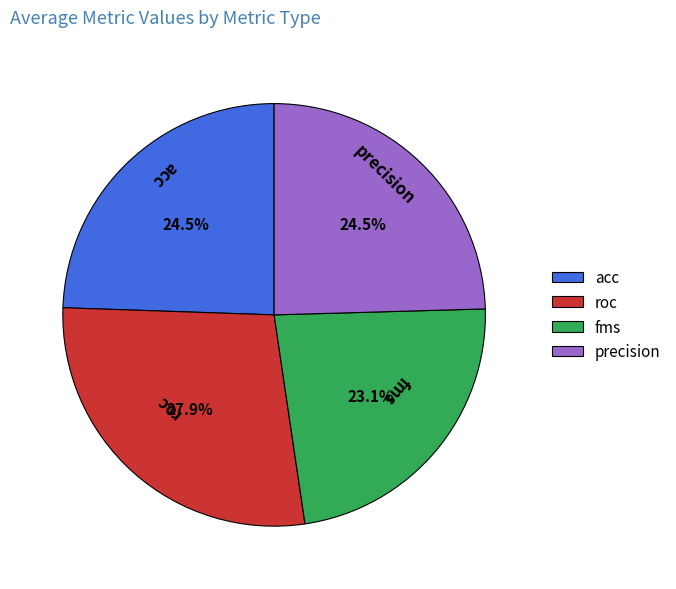

To the nearest percent, what portion does roc represent?

28%